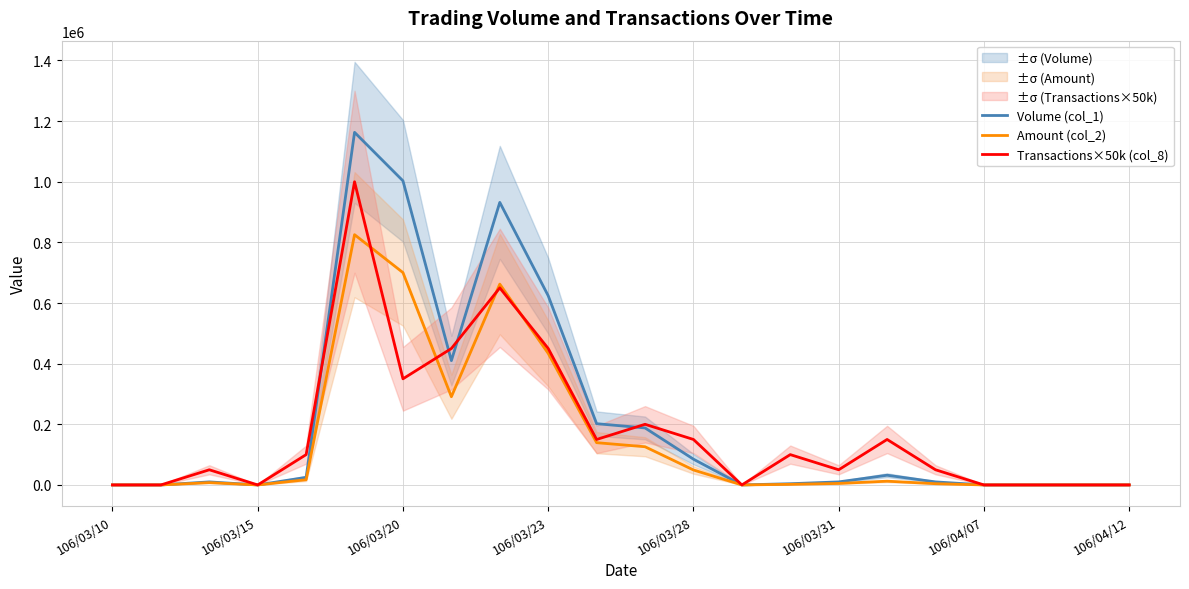

List the series in order of their peak value, highest first.

Volume (col_1), Transactions×50k (col_8), Amount (col_2)